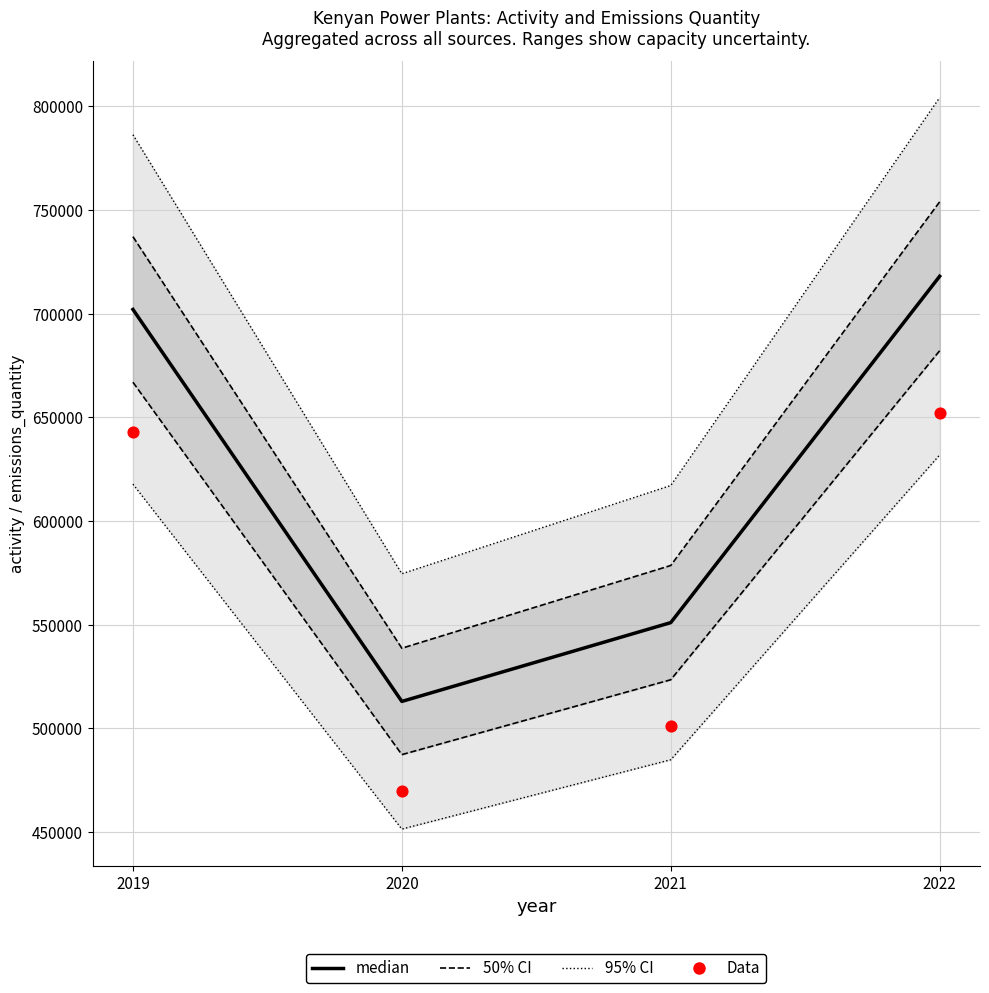

What is the total value across all series at 2020?

2096210.0